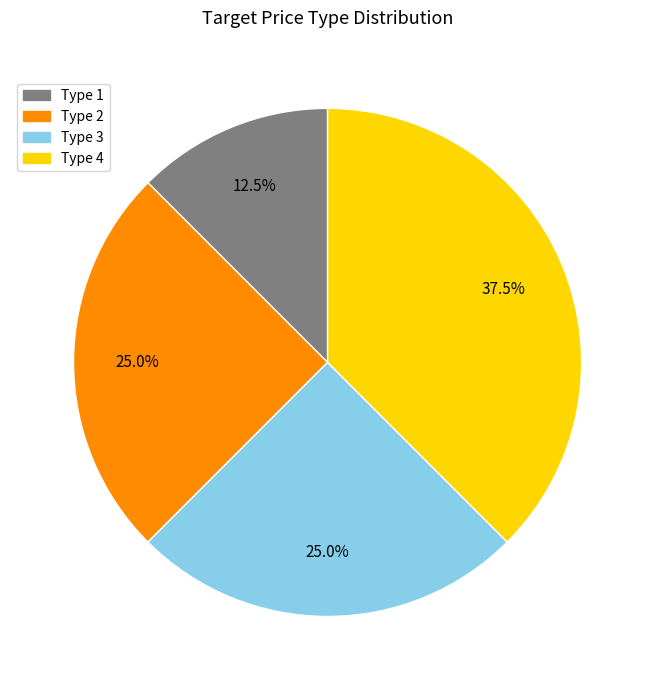

Which category has the biggest portion of the pie?

Type 4